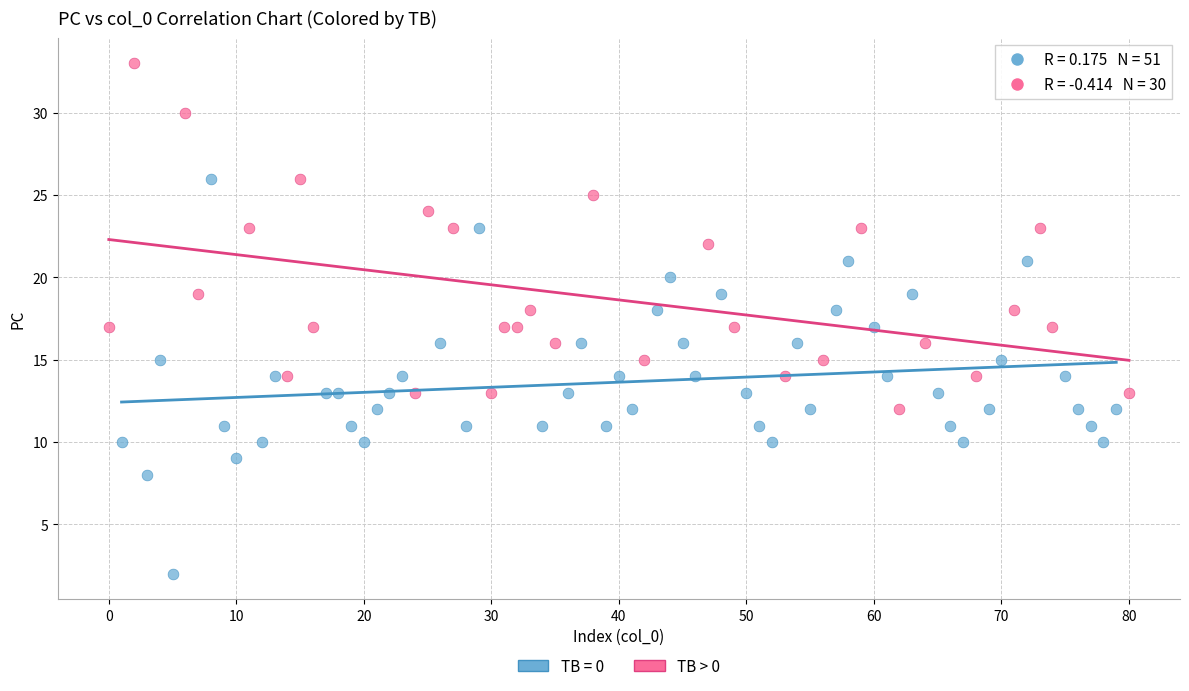

Which series has the widest spread of Y values?

TB = 0